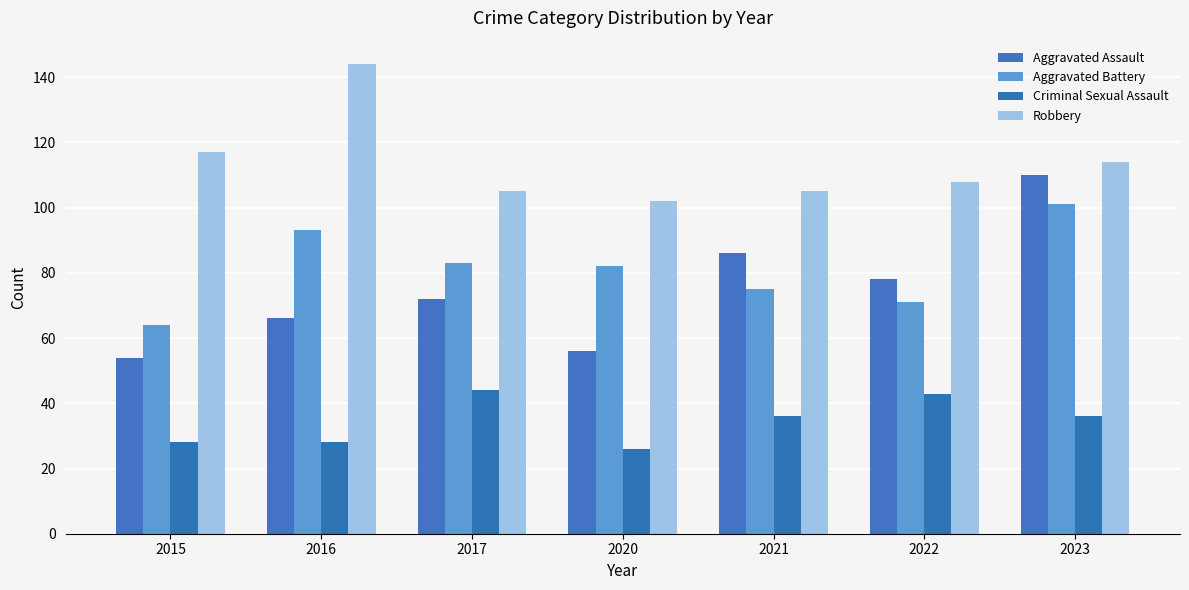

Count the Aggravated Battery values in the range 71 to 93.

5